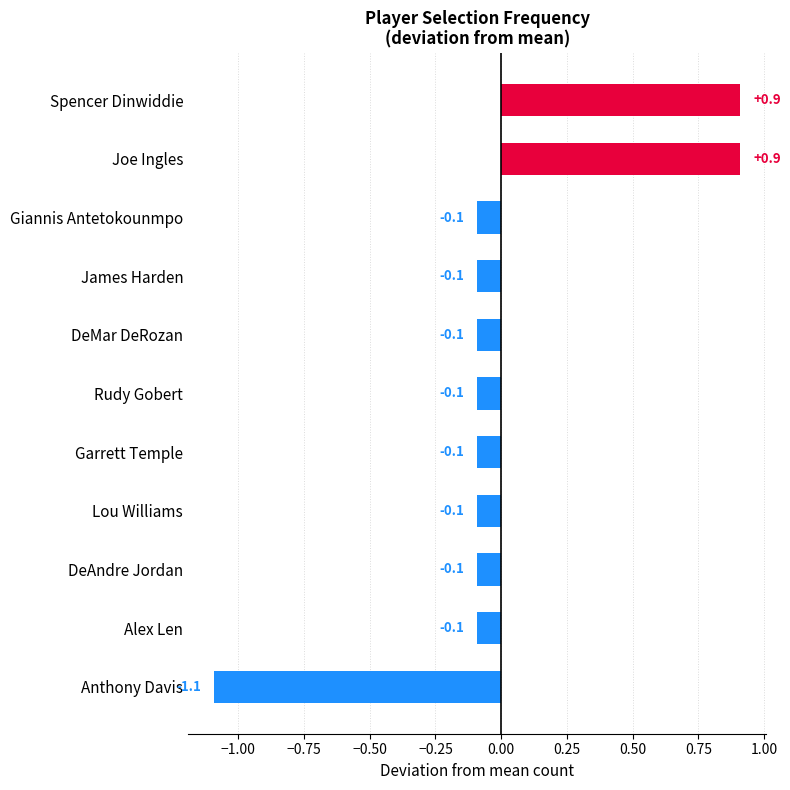

True or false: the data shows -0.1 at Lou Williams.

True